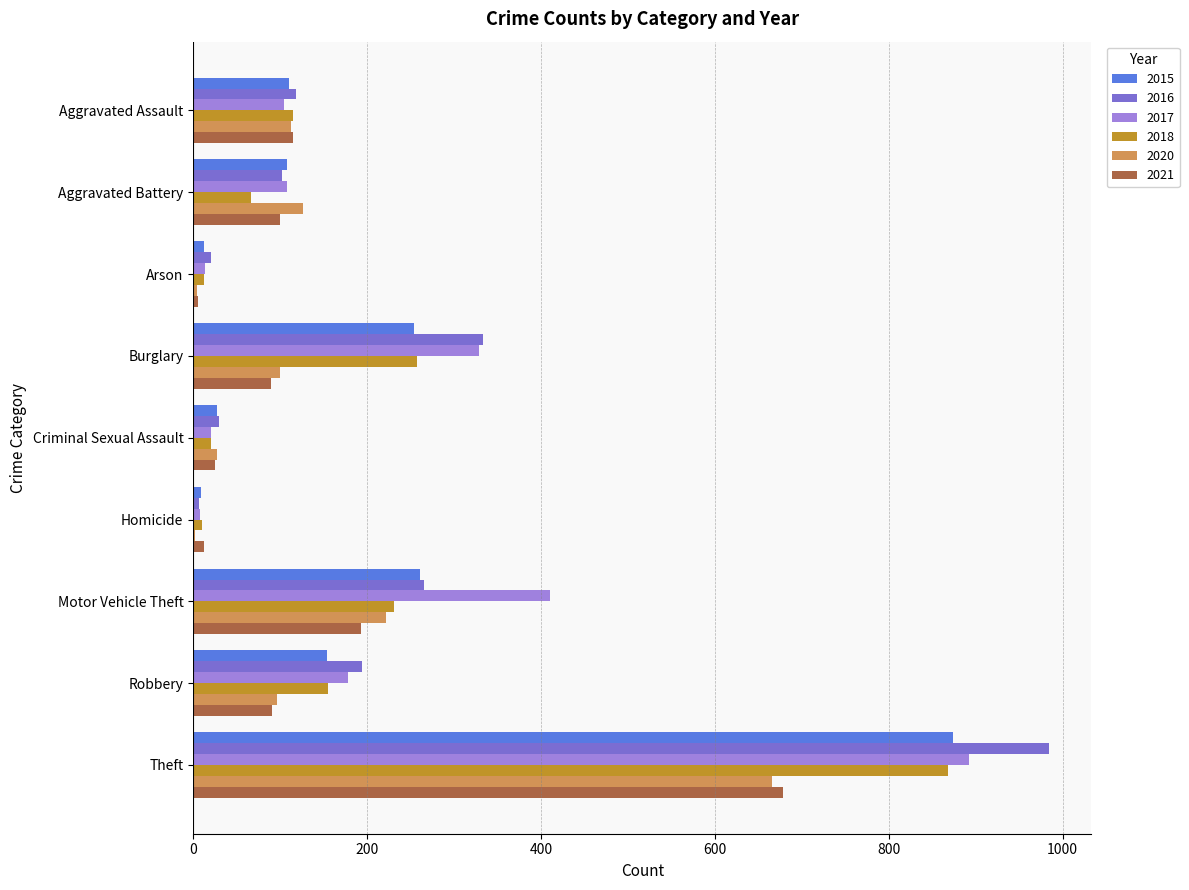

How many categories are shown in the chart?

9